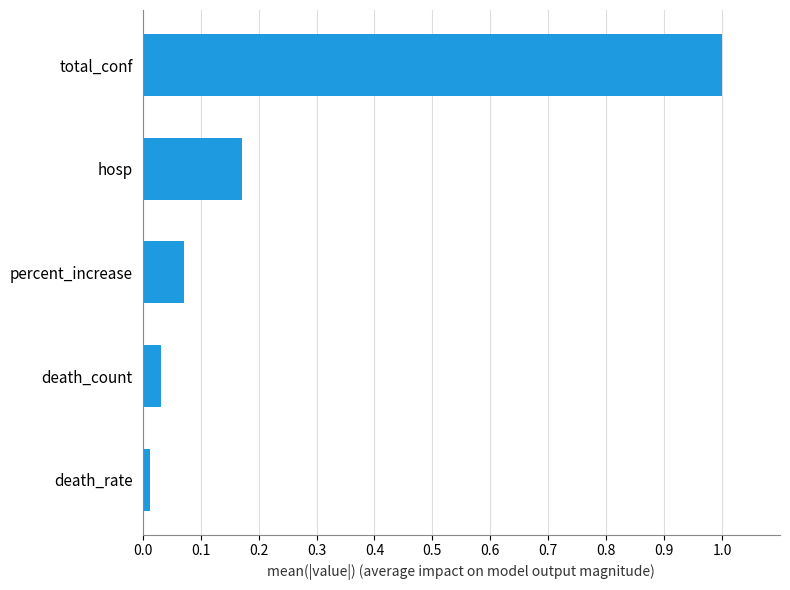

At which category does the chart reach its peak across all series?

total_conf